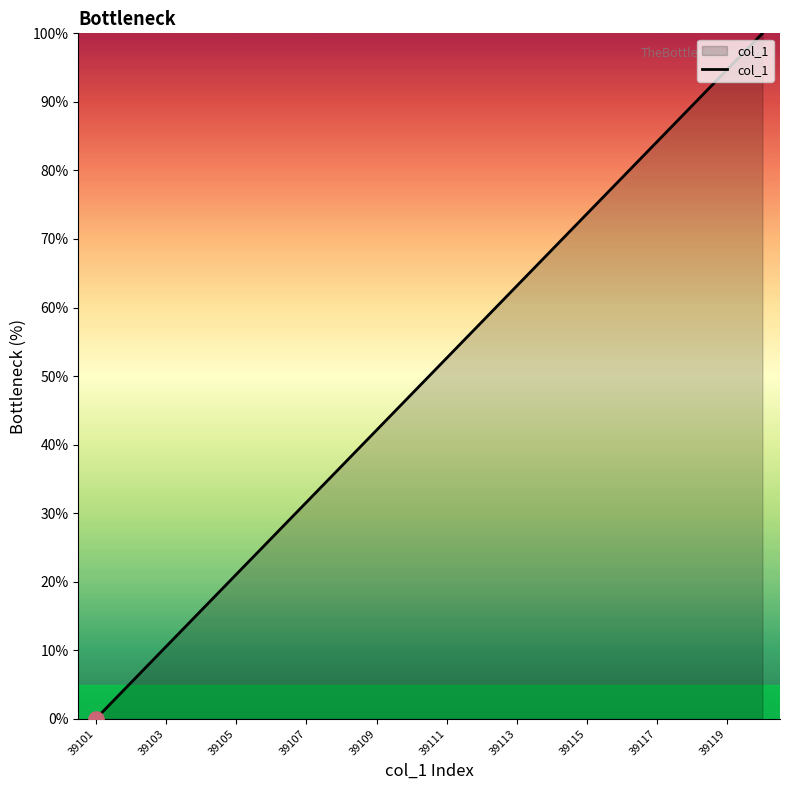

What is the difference between the maximum and minimum values?

100.0